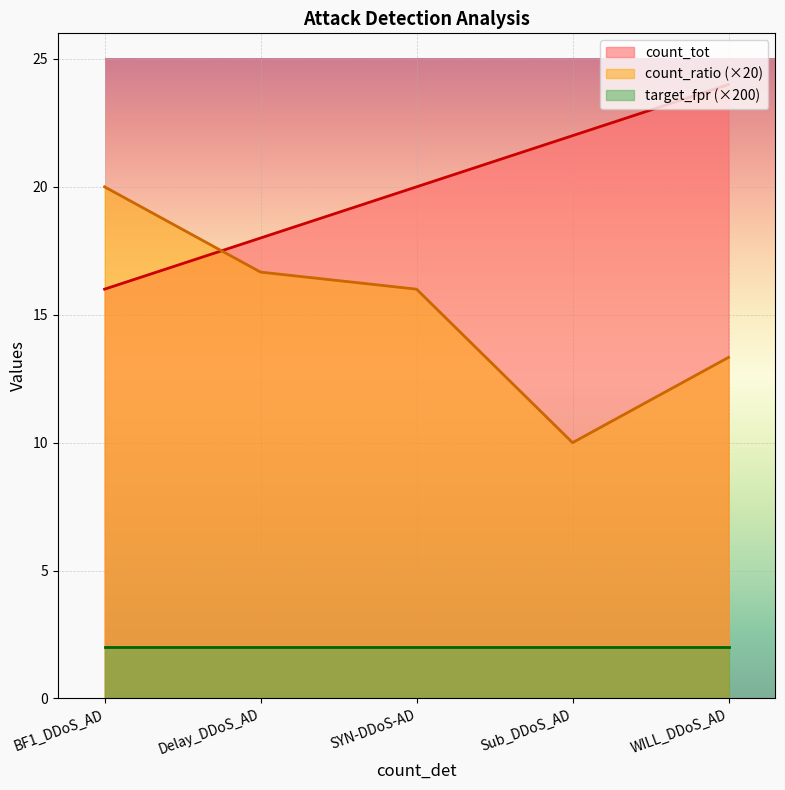

What is the label of the 1st point from the left?

BF1_DDoS_AD